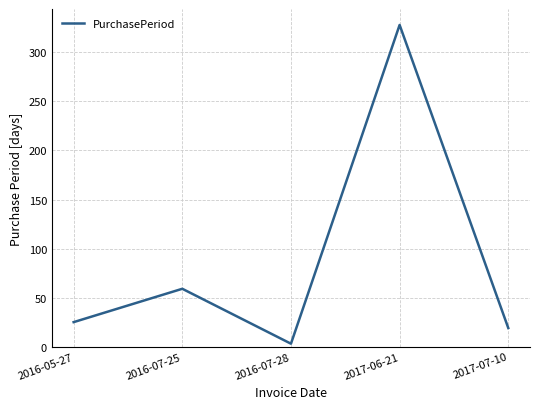

What position from the right is 2017-06-21?

2